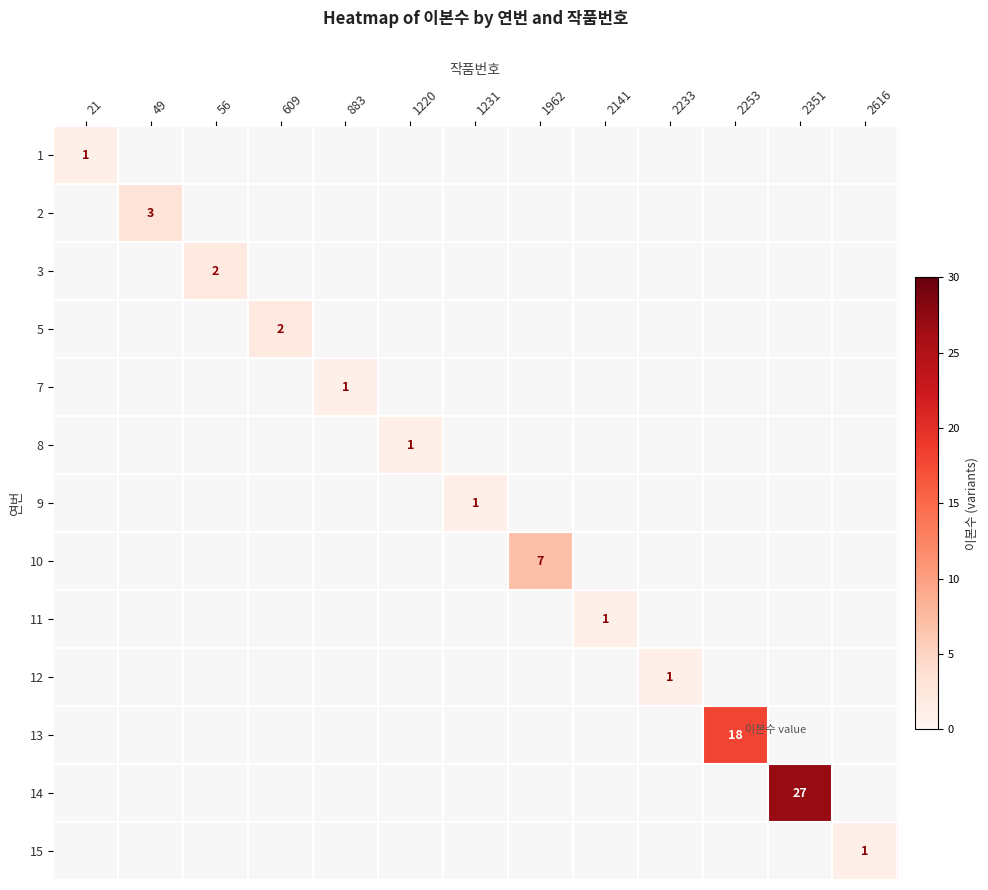

The value of 15 at 2616 is 1. True or false?

True